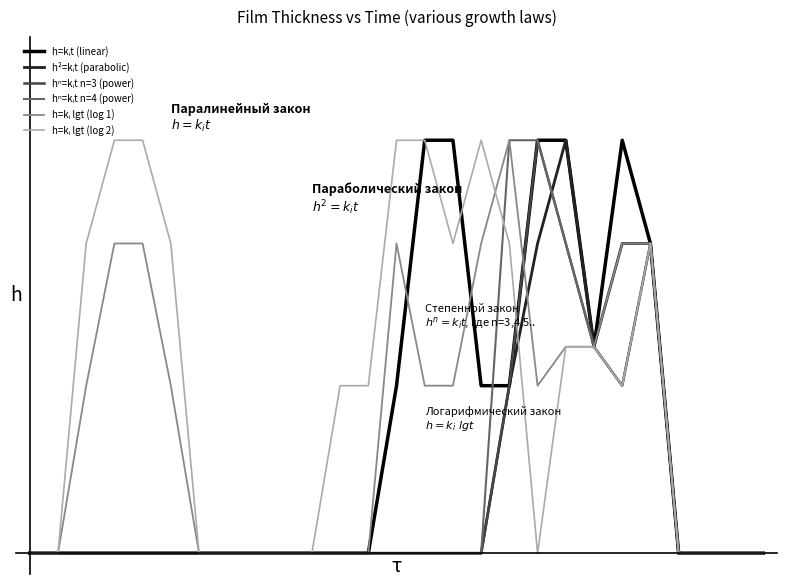

List the series in order of their peak value, lowest first.

h=kᵢt (linear), h²=kᵢt (parabolic), hⁿ=kᵢt n=3 (power), hⁿ=kᵢt n=4 (power), h=kᵢ lgt (log 1), h=kᵢ lgt (log 2)